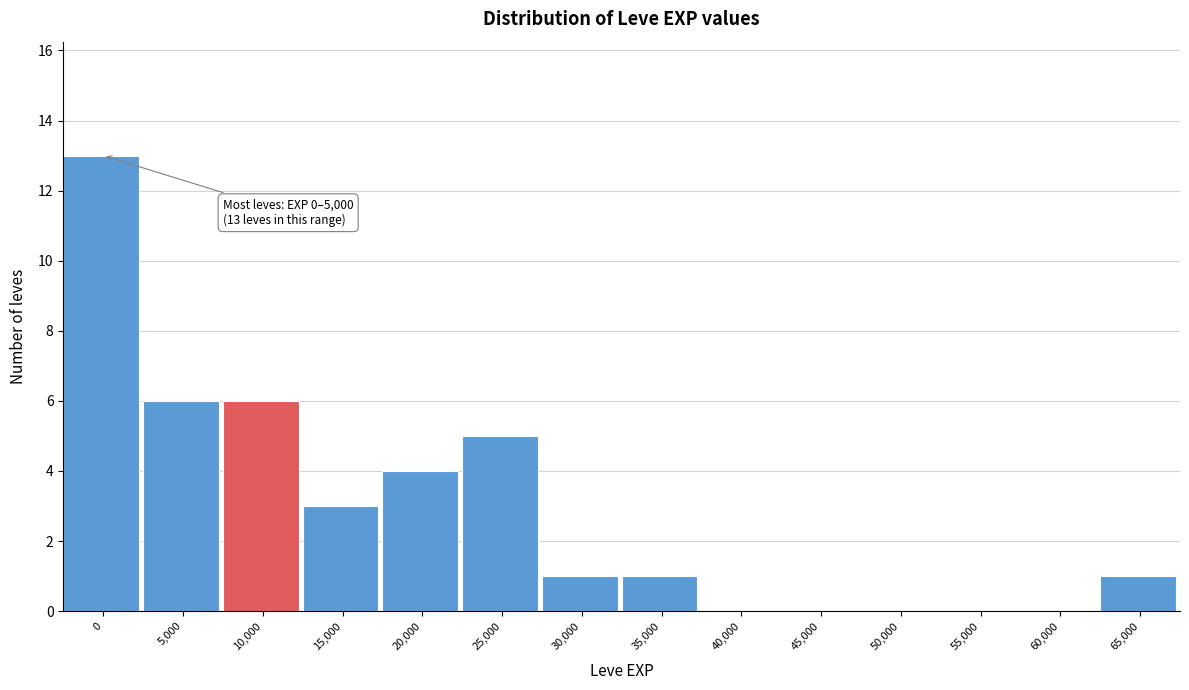

Reading left to right, list all the values displayed in this chart.

0=13	5,000=6	10,000=6	15,000=3	20,000=4	25,000=5	30,000=1	35,000=1	40,000=0	45,000=0	50,000=0	55,000=0	60,000=0	65,000=1